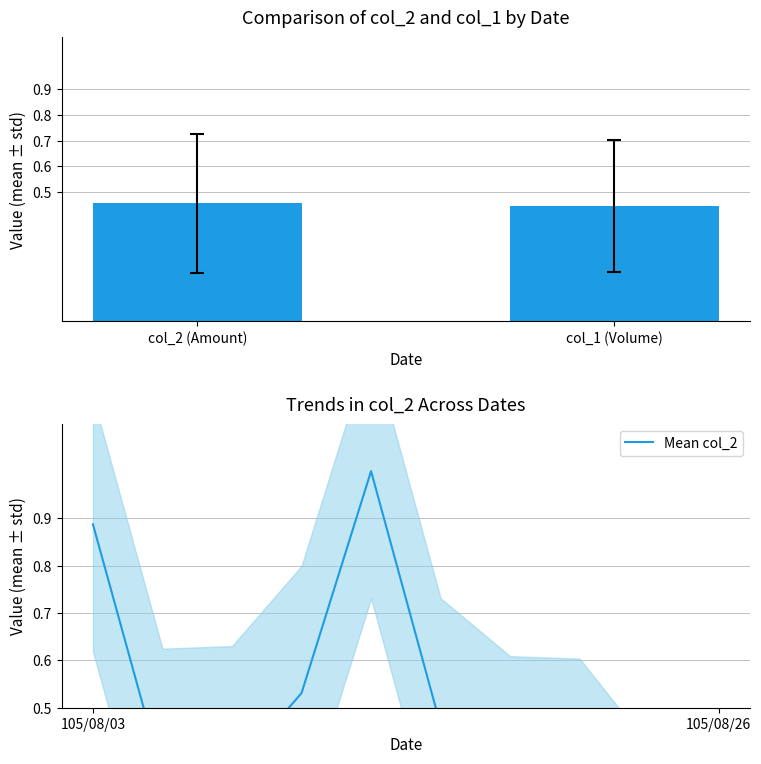

The value at 105/08/23 is 0.5. True or false?

False